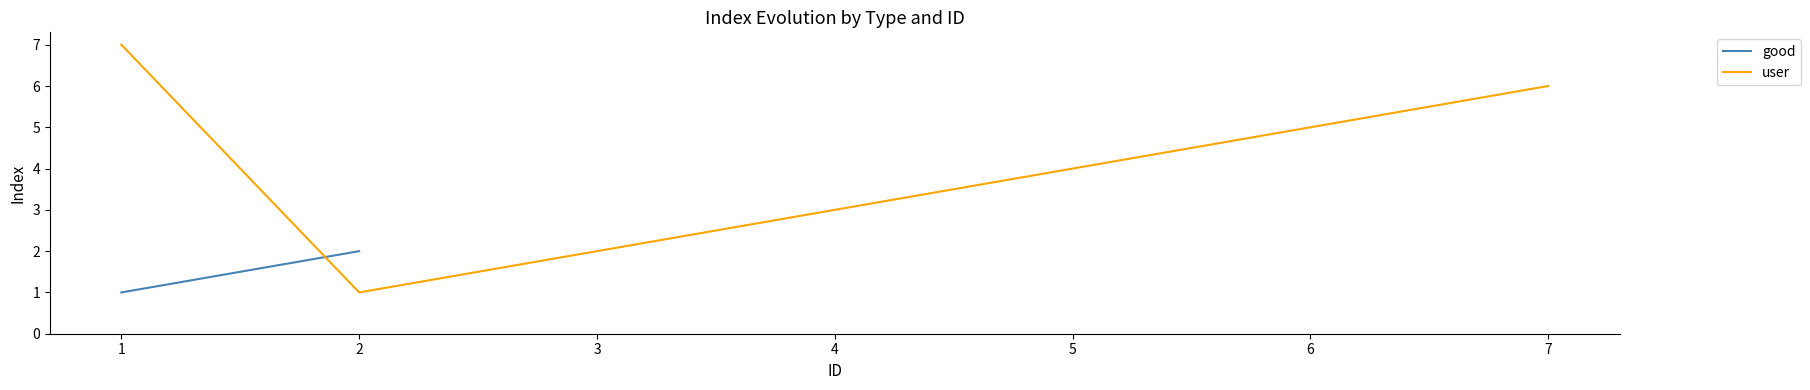

How many data points are less than 4?

3